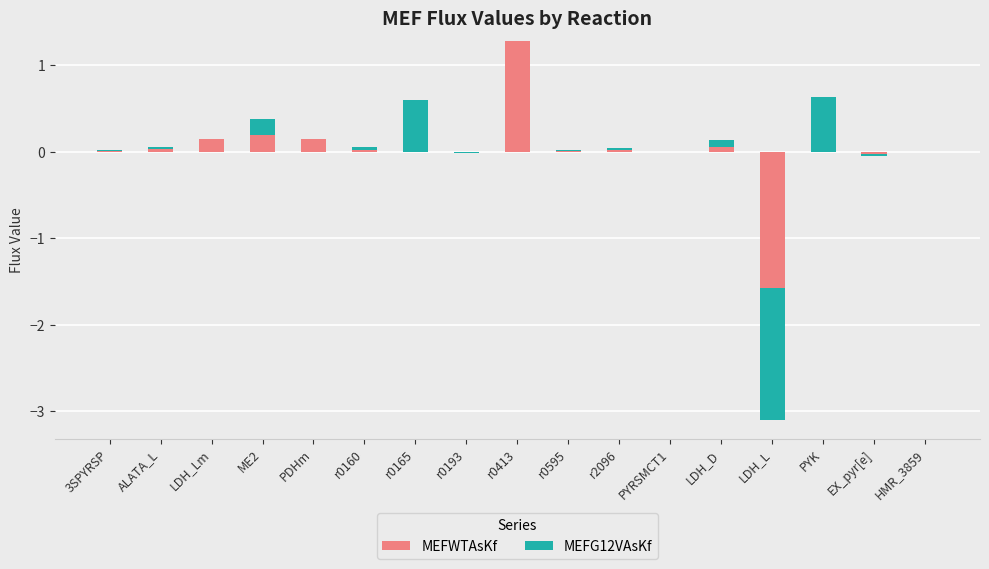

List the series in order of their peak value, highest first.

MEFWTAsKf, MEFG12VAsKf